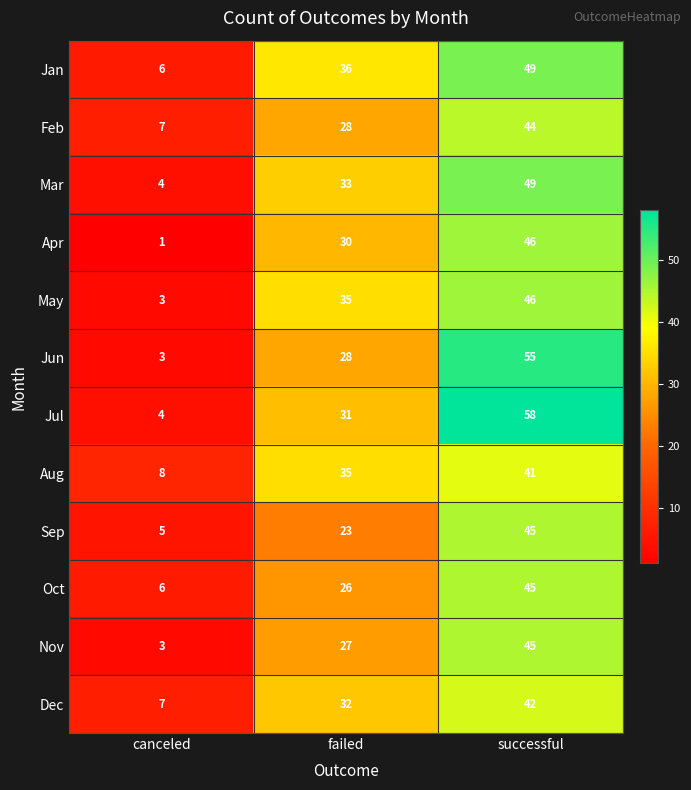

Which series changed the most between canceled and failed?

May